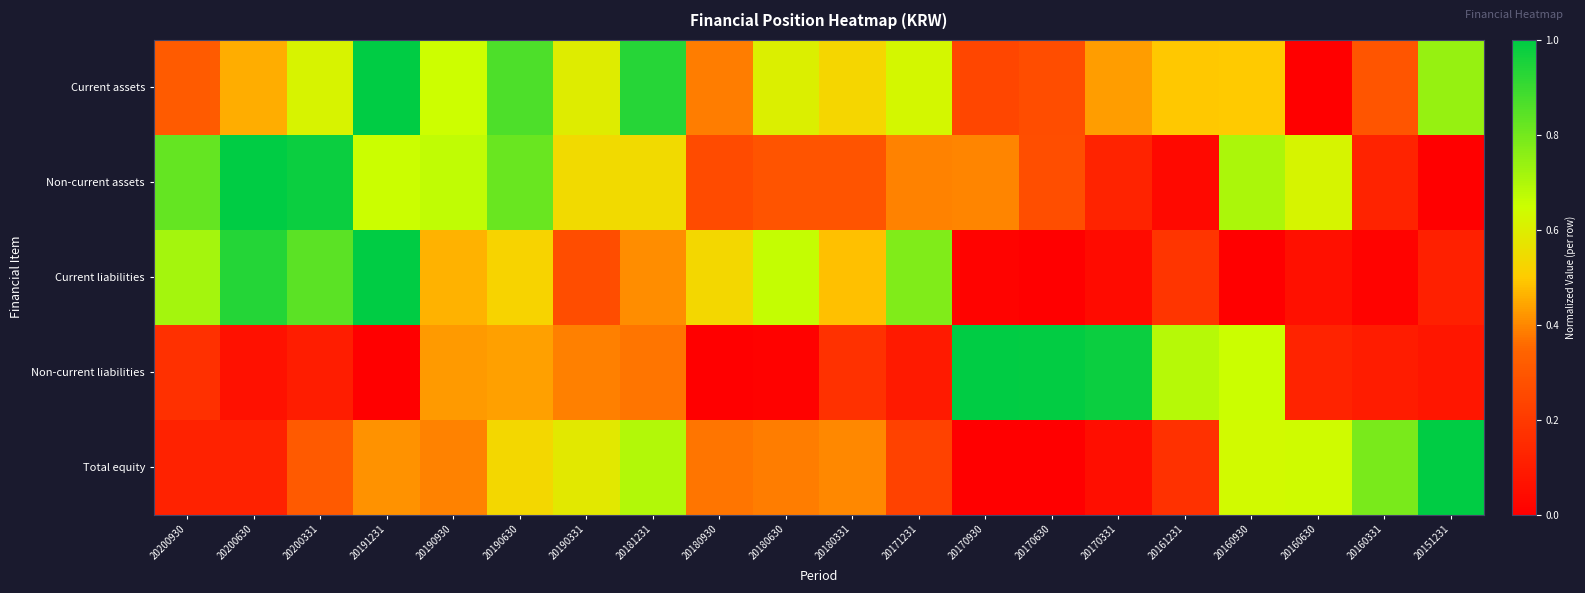

Reading right to left, list all the values displayed in this chart.

Current assets: 20151231=0.7	20160331=0.3	20160630=0.0	20160930=0.5	20161231=0.5	20170331=0.4	20170630=0.3	20170930=0.2	20171231=0.6	20180331=0.5	20180630=0.6	20180930=0.4	20181231=0.9	20190331=0.6	20190630=0.9	20190930=0.6	20191231=1.0	20200331=0.6	20200630=0.5	20200930=0.3
Non-current assets: 20151231=0.0	20160331=0.1	20160630=0.6	20160930=0.7	20161231=0.0	20170331=0.1	20170630=0.3	20170930=0.4	20171231=0.4	20180331=0.3	20180630=0.3	20180930=0.3	20181231=0.5	20190331=0.5	20190630=0.8	20190930=0.7	20191231=0.7	20200331=1.0	20200630=1.0	20200930=0.8
Current liabilities: 20151231=0.1	20160331=0.0	20160630=0.1	20160930=0.0	20161231=0.2	20170331=0.0	20170630=0.0	20170930=0.0	20171231=0.8	20180331=0.5	20180630=0.7	20180930=0.5	20181231=0.4	20190331=0.3	20190630=0.5	20190930=0.5	20191231=1.0	20200331=0.8	20200630=0.9	20200930=0.7
Non-current liabilities: 20151231=0.1	20160331=0.1	20160630=0.1	20160930=0.7	20161231=0.7	20170331=1.0	20170630=1.0	20170930=1.0	20171231=0.1	20180331=0.2	20180630=0.0	20180930=0.0	20181231=0.4	20190331=0.4	20190630=0.4	20190930=0.4	20191231=0.0	20200331=0.1	20200630=0.1	20200930=0.2
Total equity: 20151231=1.0	20160331=0.8	20160630=0.6	20160930=0.6	20161231=0.2	20170331=0.1	20170630=0.0	20170930=0.0	20171231=0.2	20180331=0.4	20180630=0.4	20180930=0.4	20181231=0.7	20190331=0.6	20190630=0.5	20190930=0.4	20191231=0.4	20200331=0.3	20200630=0.1	20200930=0.1